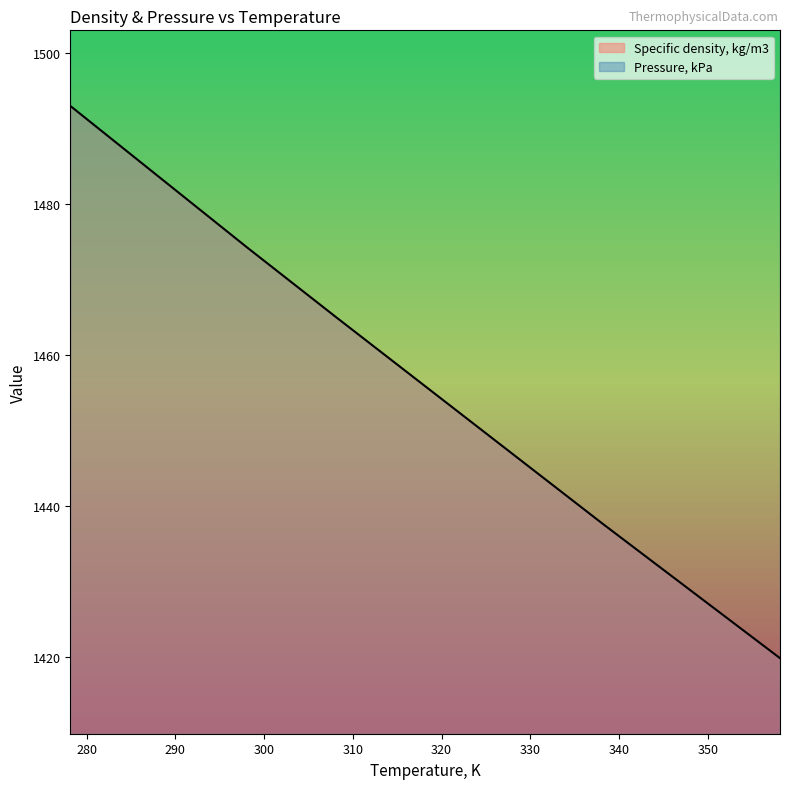

What is the label of the 4th point from the right?

328.15